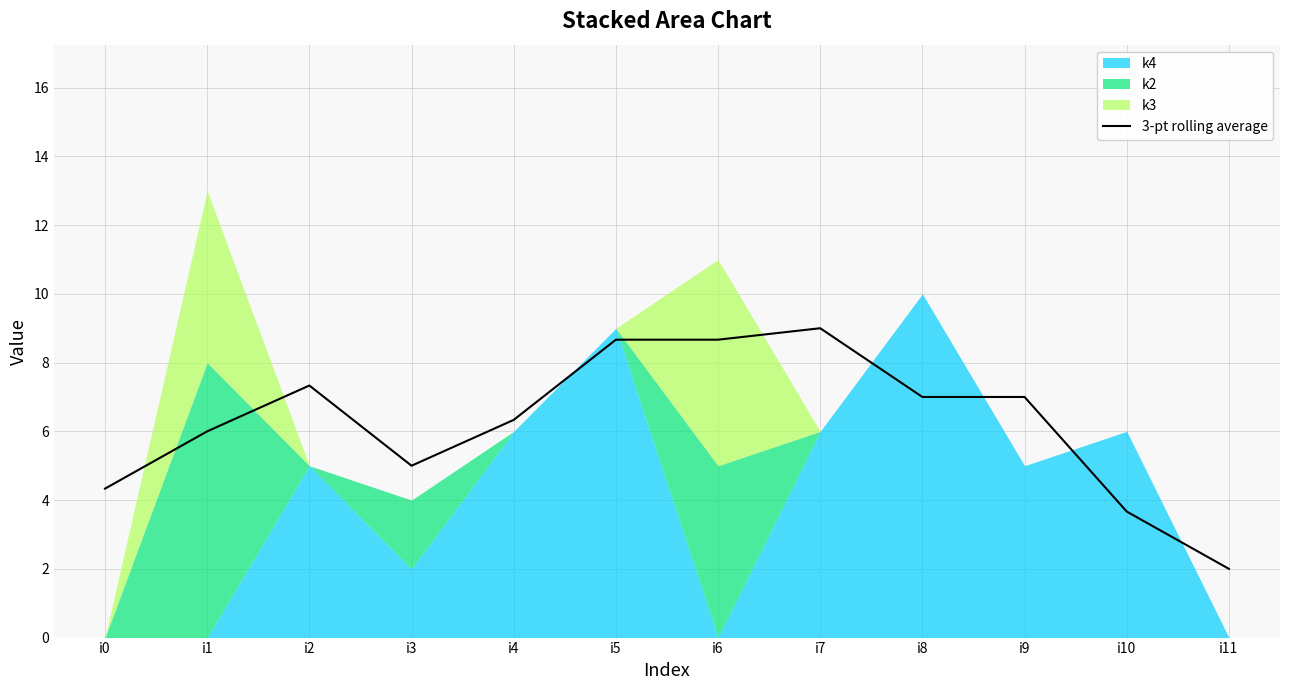

How many values exceed 7?

4